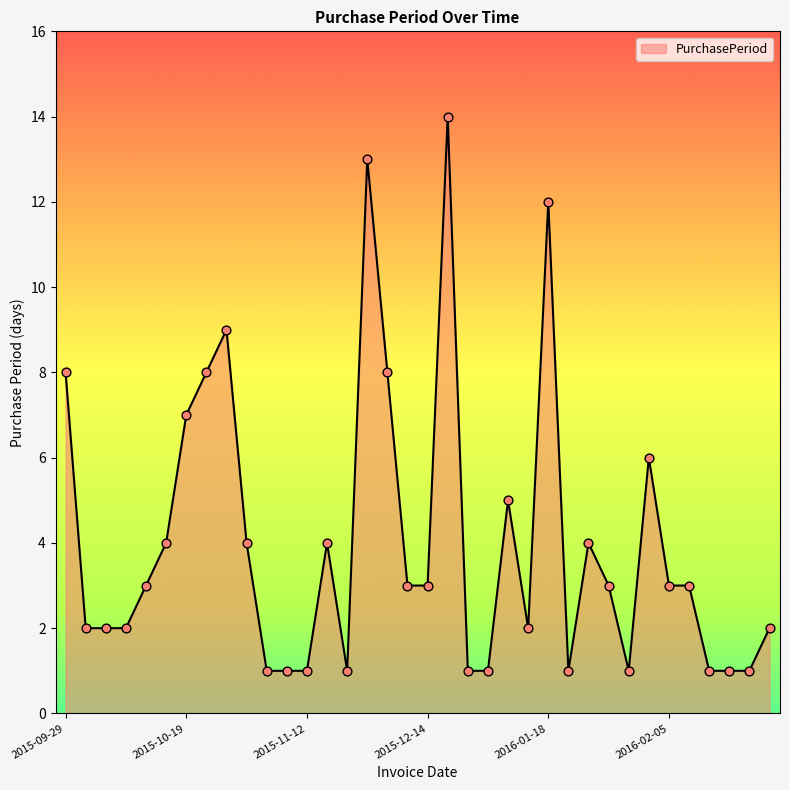

What is the greatest value displayed?

14